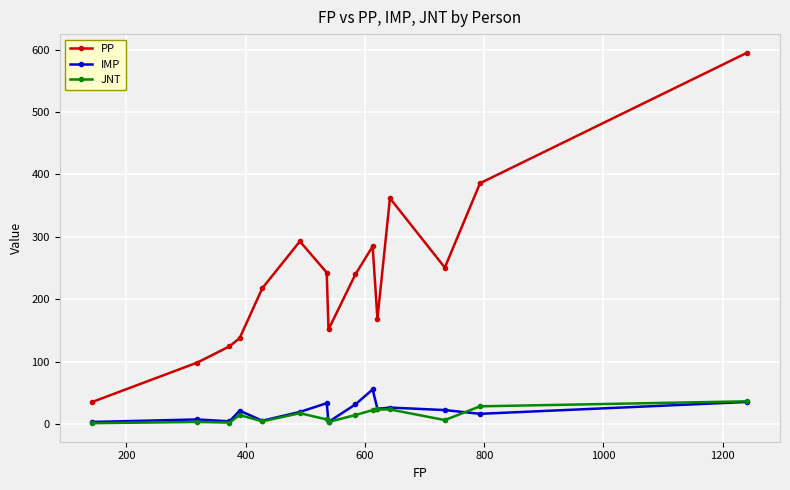

What is the sum of all IMP values?

319